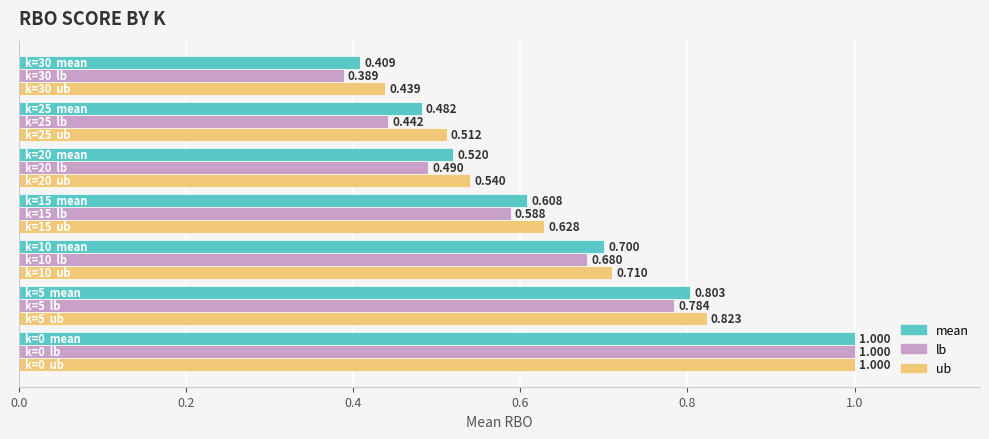

Rank the series by their average value, from lowest to highest.

lb, mean, ub